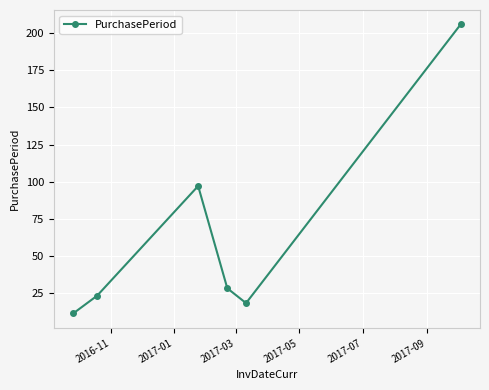

What is the maximum value shown in the chart?

206